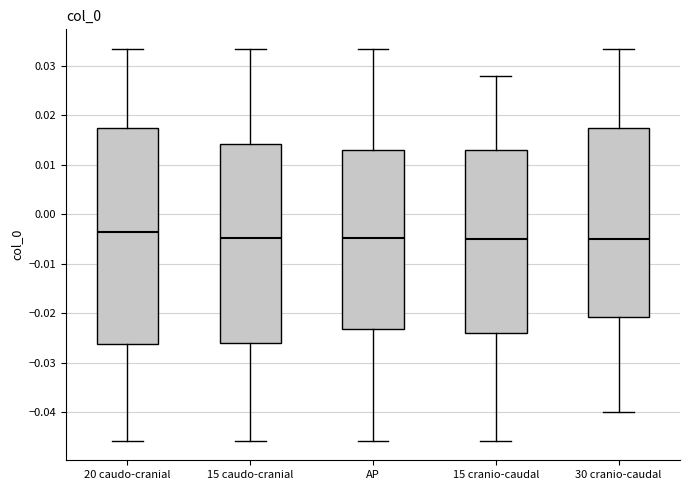

Reading left to right, transcribe this box plot: for each box, give where its median line is, the range the box spans, and where its two whiskers end, as read against the y-axis. The values are not printed on the chart, so give them approximately, as read against the axis.

20 caudo-cranial: median -0.004, box -0.026 to 0.018, whiskers -0.046 to 0.033
15 caudo-cranial: median -0.005, box -0.026 to 0.014, whiskers -0.046 to 0.033
AP: median -0.005, box -0.023 to 0.013, whiskers -0.046 to 0.033
15 cranio-caudal: median -0.005, box -0.024 to 0.013, whiskers -0.046 to 0.028
30 cranio-caudal: median -0.005, box -0.021 to 0.017, whiskers -0.040 to 0.033